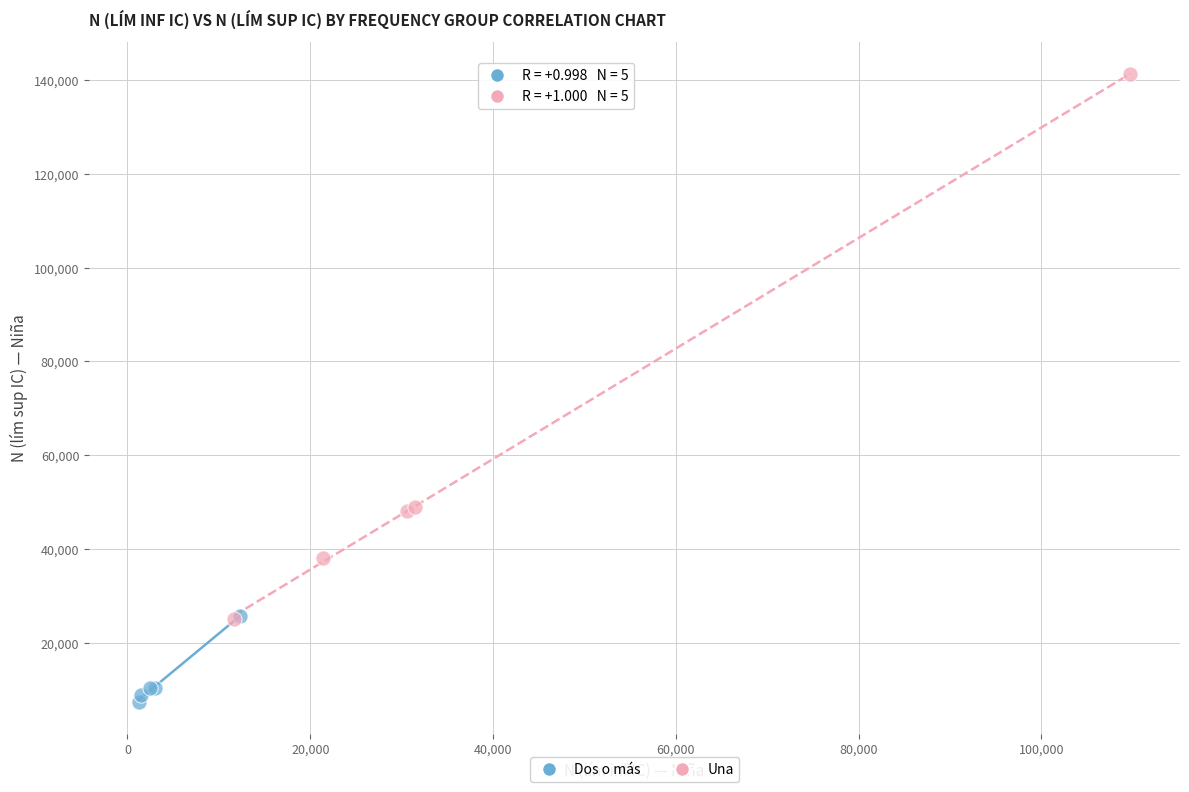

Which series reaches the minimum Y coordinate?

Dos o más